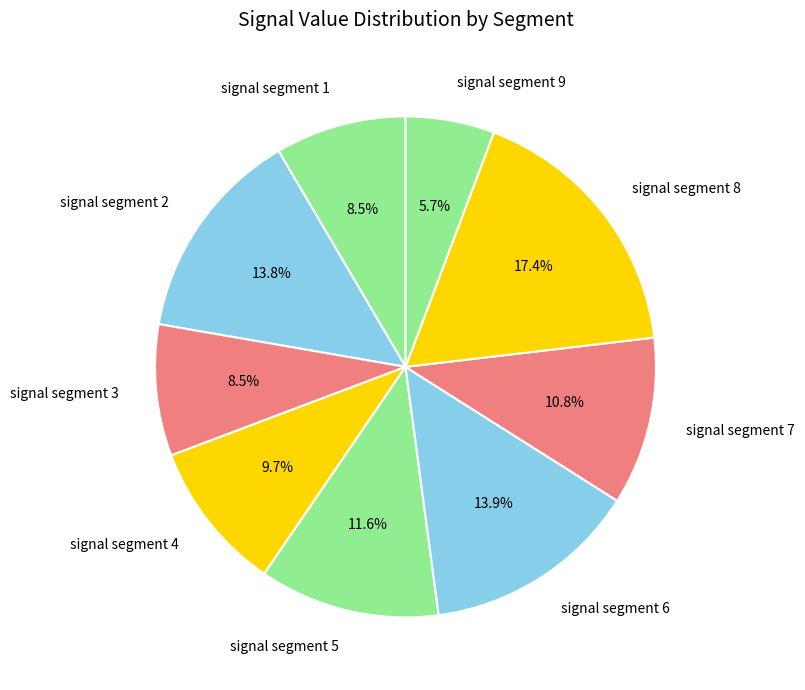

Count the number of slices in the pie.

9